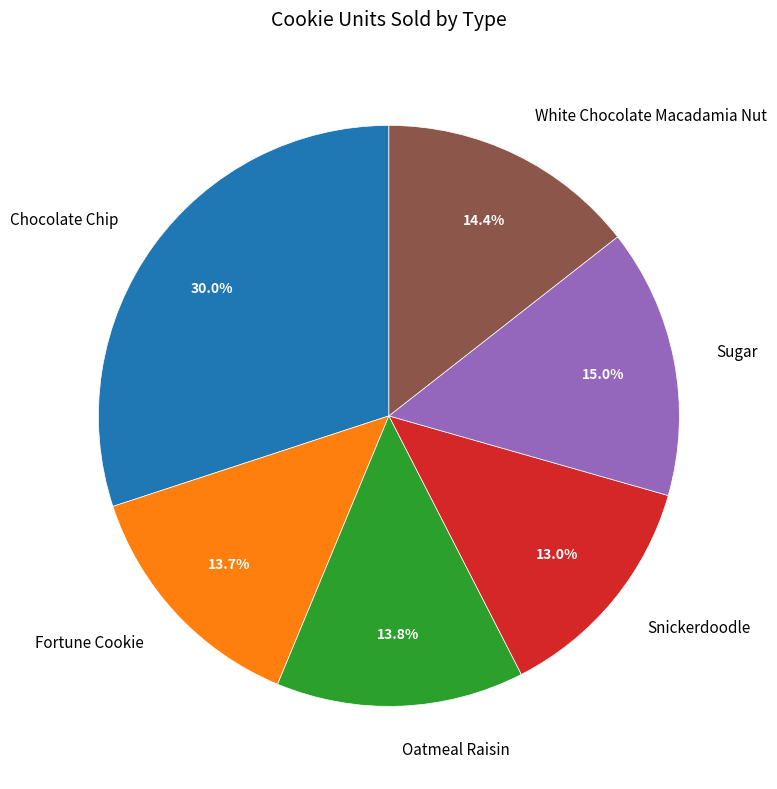

Which slice is the largest?

Chocolate Chip